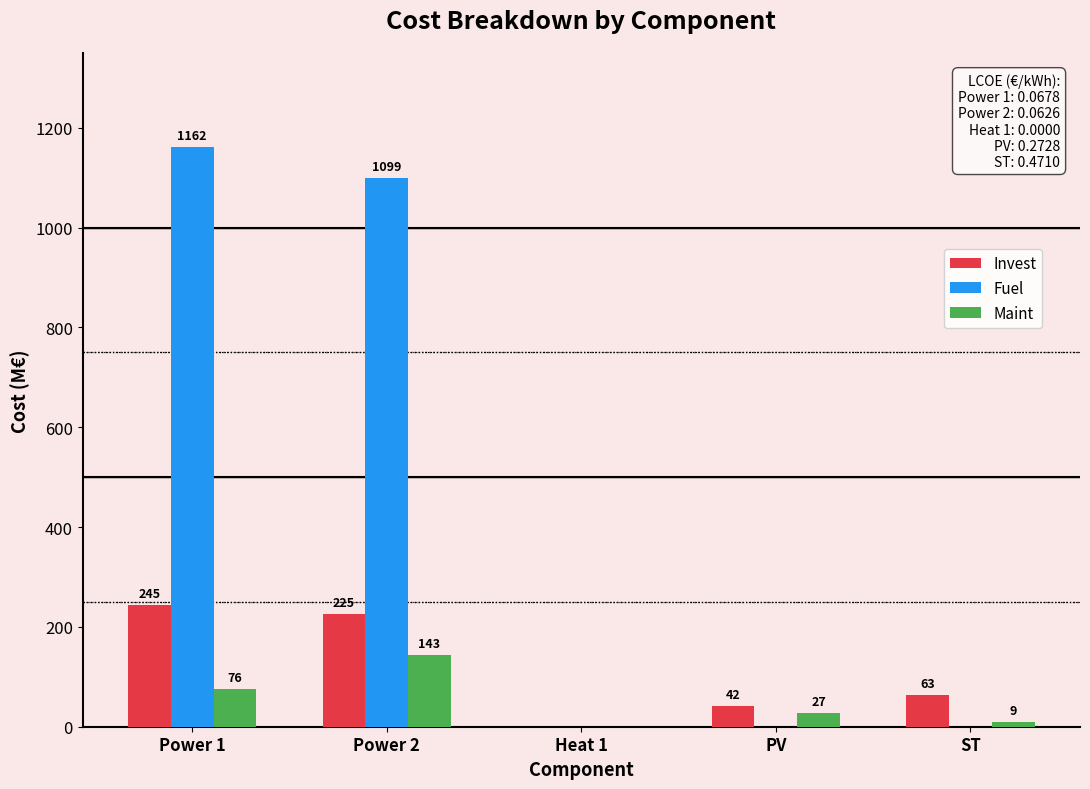

At which category is the sum across all series the highest?

Power 1